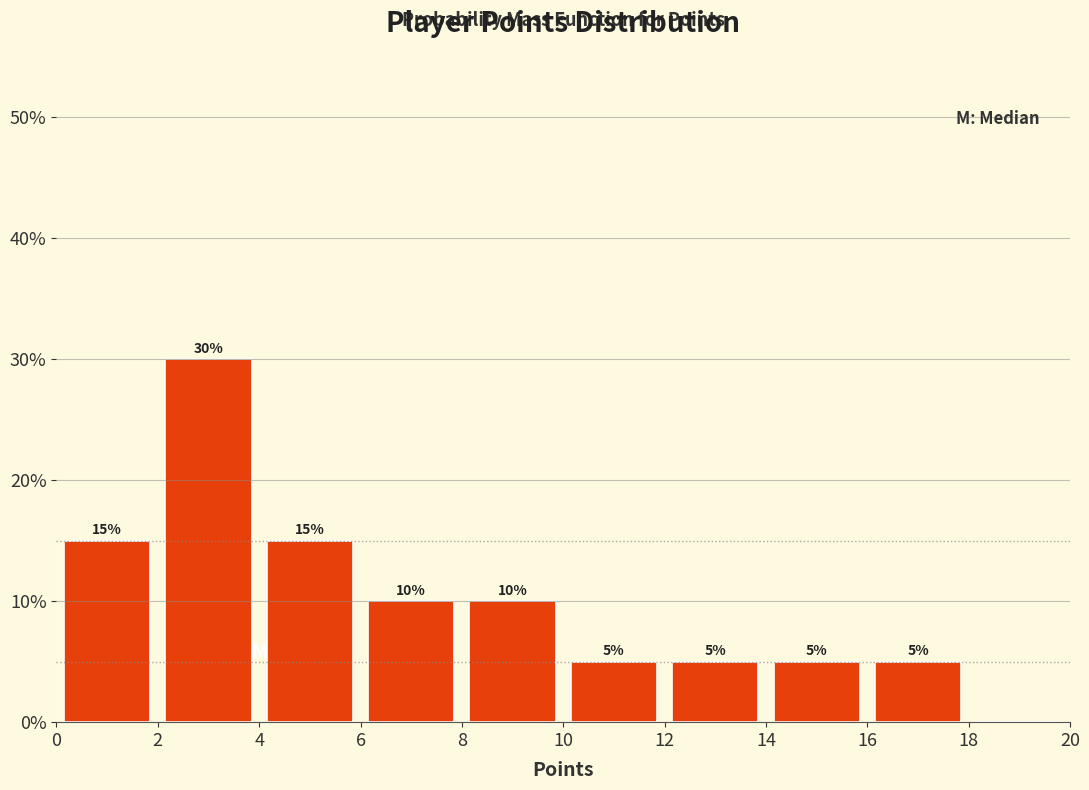

Which range on the x-axis has the tallest bar?

2 to 4